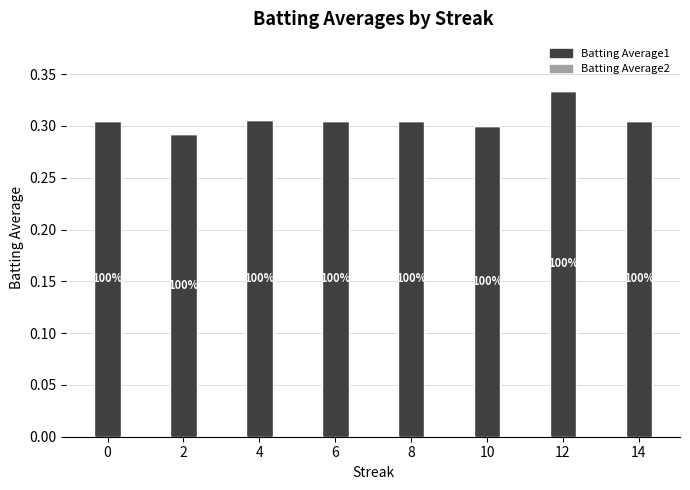

How many bars are there in total?

8